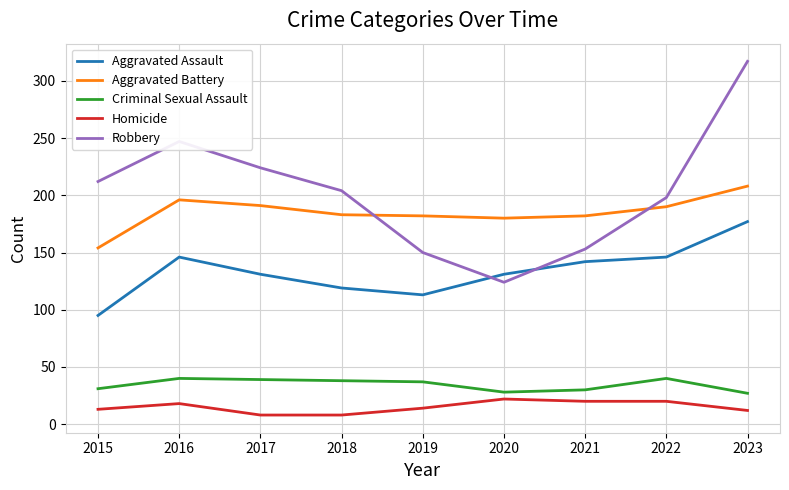

List the series in order of their peak value, lowest first.

Homicide, Criminal Sexual Assault, Aggravated Assault, Aggravated Battery, Robbery